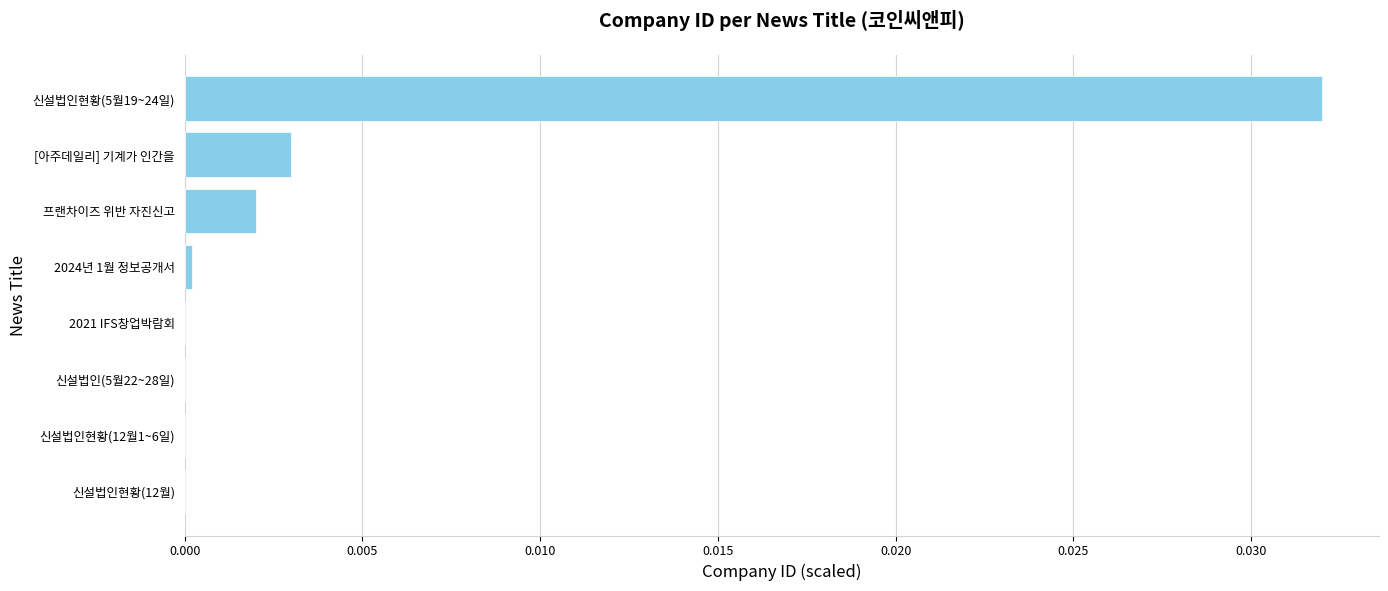

Which label corresponds to the largest value in the chart?

신설법인현황(5월19~24일)